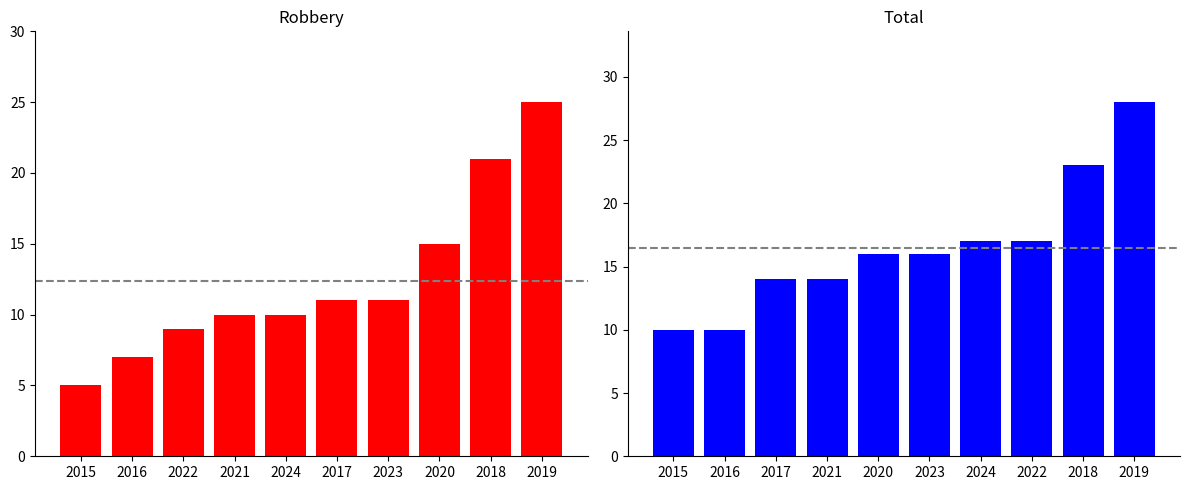

List the series in order of their overall mean, highest first.

Total, Robbery